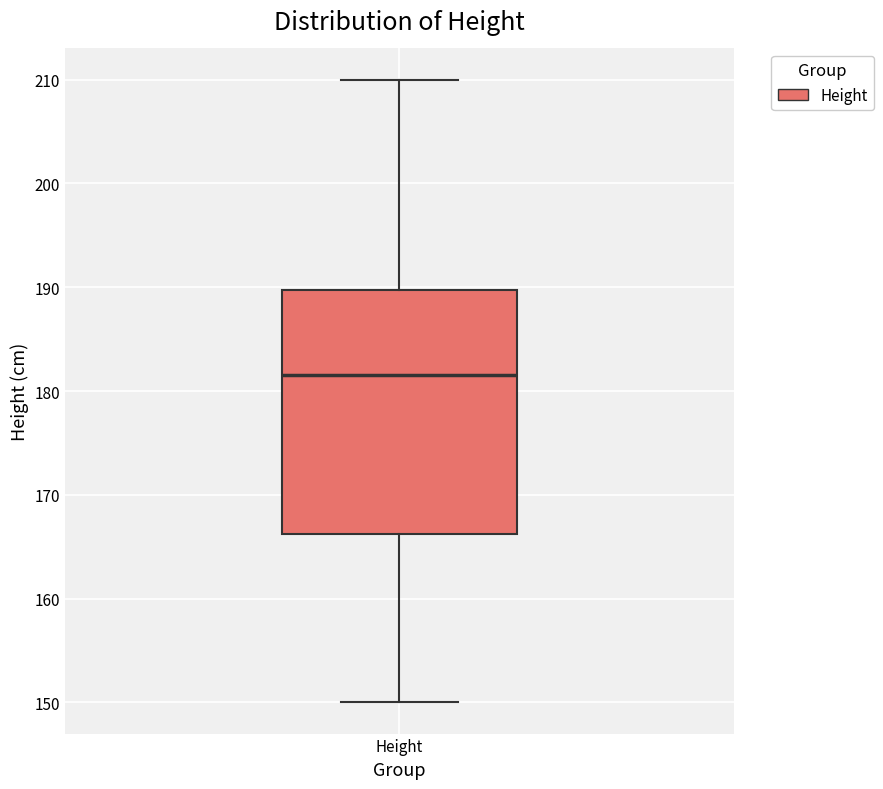

Read this box plot against the y-axis: the position of the median line, the range covered by the box, and the ends of both whiskers. The values are not printed on the chart, so give them approximately, as read against the axis.

median 182, box 166 to 190, whiskers 150 to 210